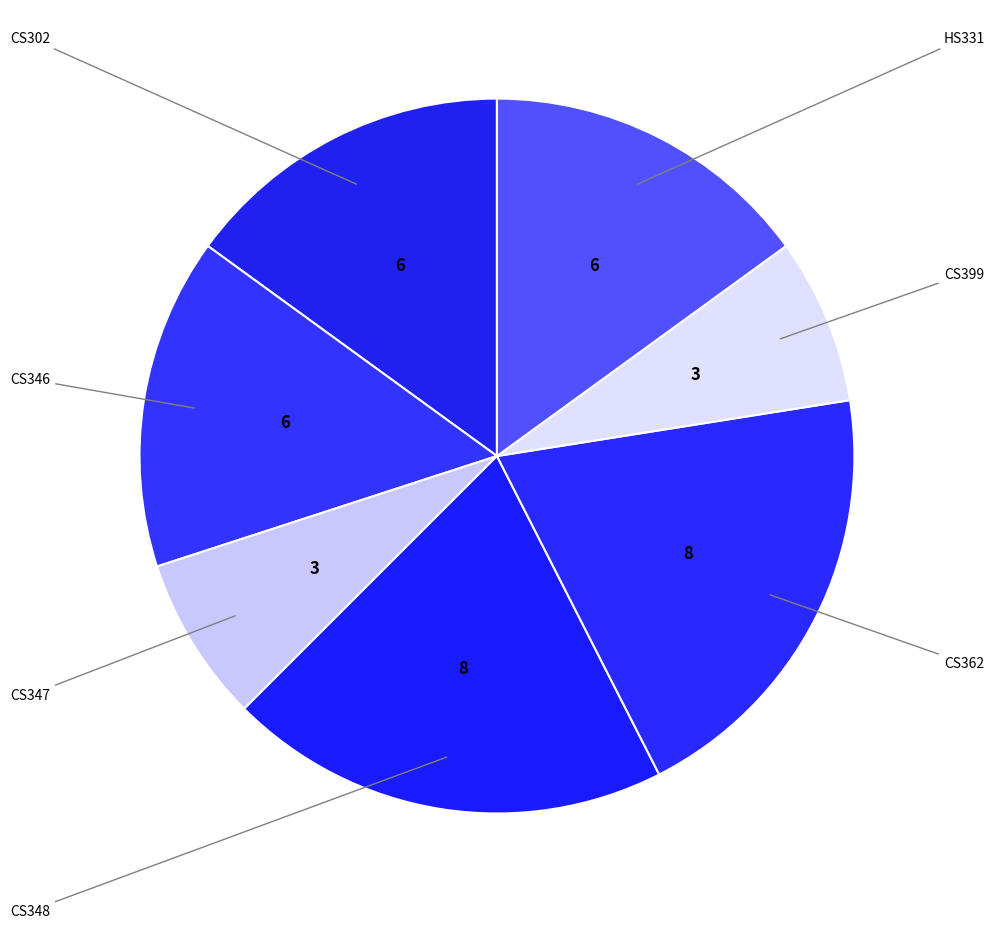

Does any single category account for the majority?

No